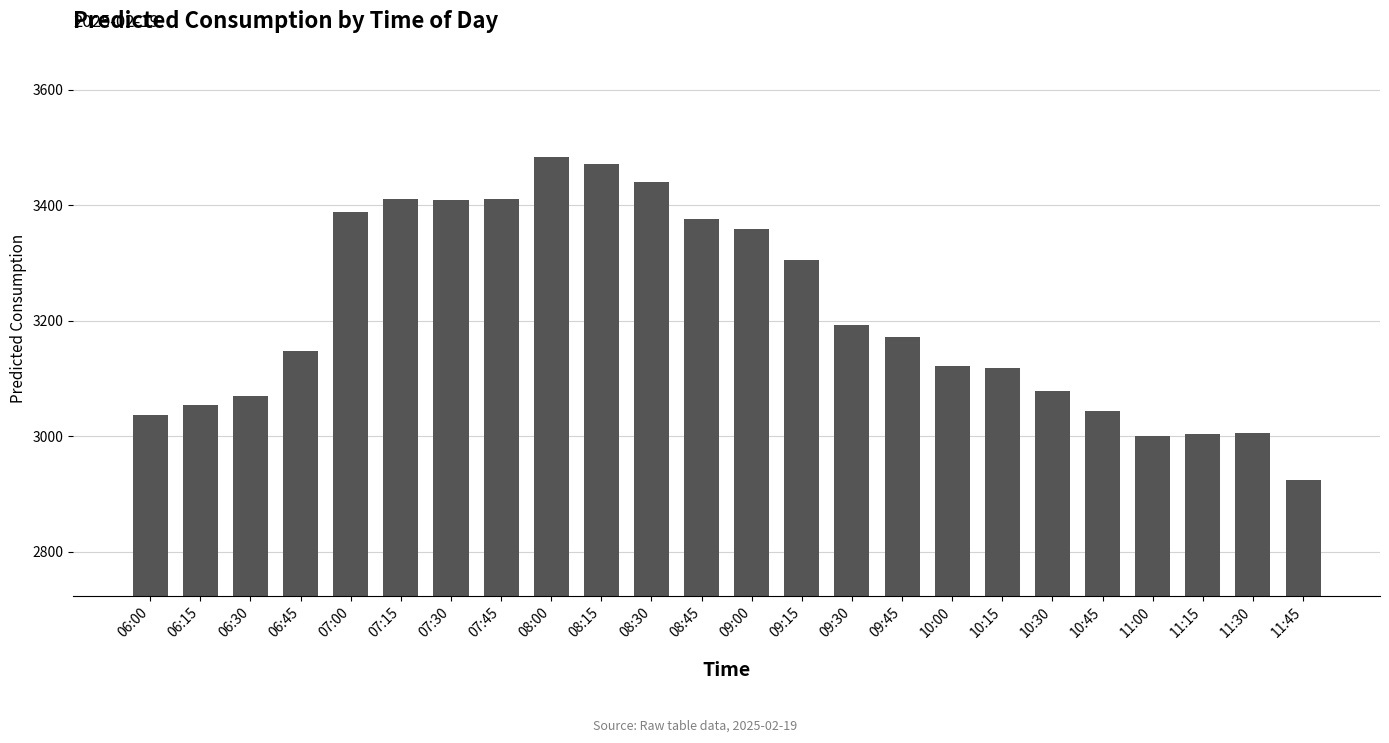

What is the average value?

3209.3